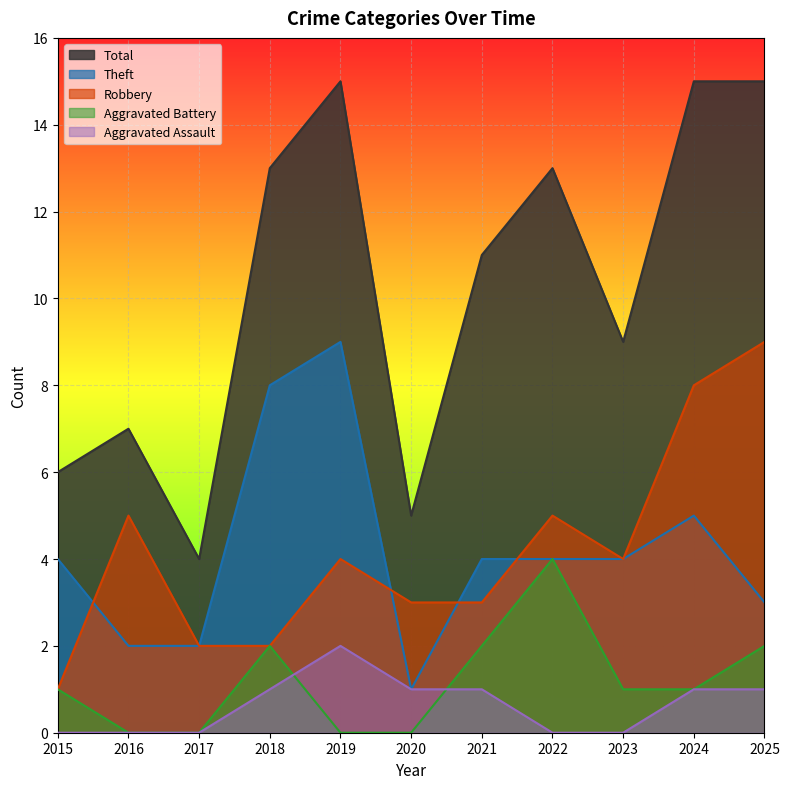

Reading right to left, extract all data points from this chart.

Robbery: 2025=9	2024=8	2023=4	2022=5	2021=3	2020=3	2019=4	2018=2	2017=2	2016=5	2015=1
Theft: 2025=3	2024=5	2023=4	2022=4	2021=4	2020=1	2019=9	2018=8	2017=2	2016=2	2015=4
Aggravated Battery: 2025=2	2024=1	2023=1	2022=4	2021=2	2020=0	2019=0	2018=2	2017=0	2016=0	2015=1
Aggravated Assault: 2025=1	2024=1	2023=0	2022=0	2021=1	2020=1	2019=2	2018=1	2017=0	2016=0	2015=0
Total: 2025=15	2024=15	2023=9	2022=13	2021=11	2020=5	2019=15	2018=13	2017=4	2016=7	2015=6